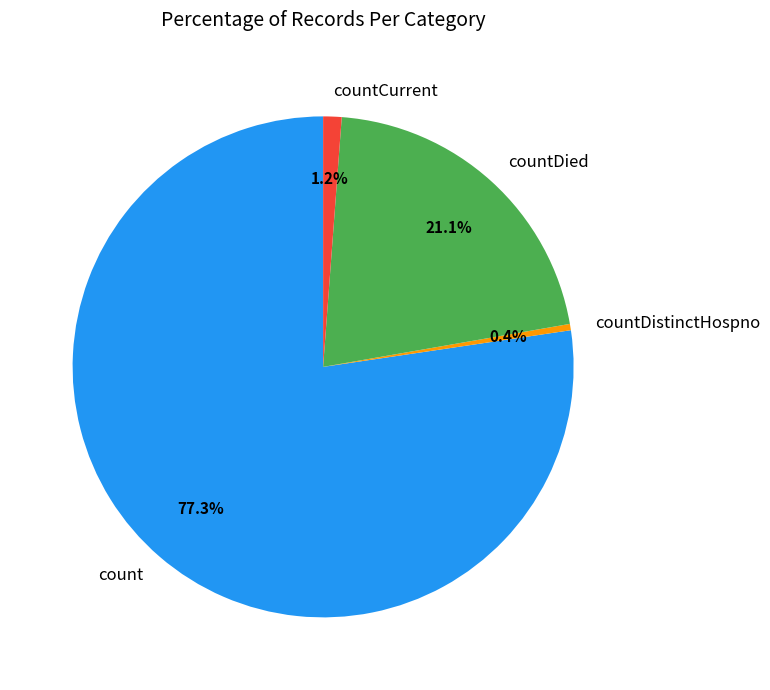

What is the majority slice?

count